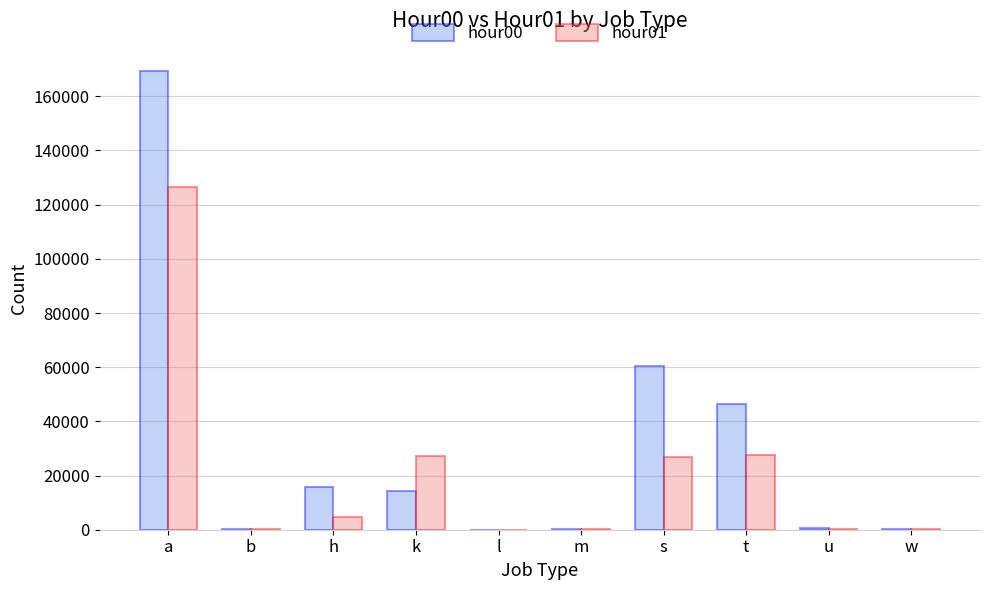

Is the value of hour01 at k greater than the value of hour00 at l?

Yes